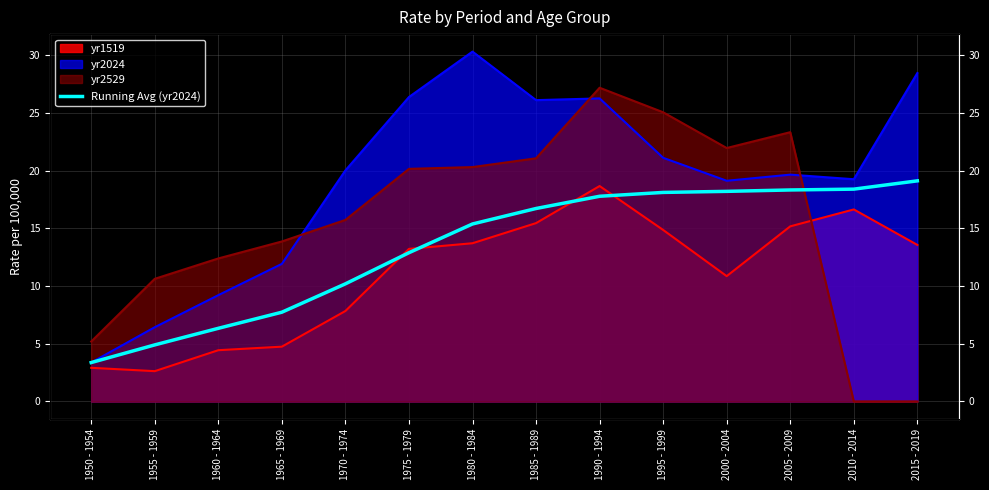

Reading right to left, extract all data points from this chart.

19.1	18.4	18.3	18.2	18.1	17.8	16.7	15.4	12.9	10.2	7.7	6.3	4.9	3.4